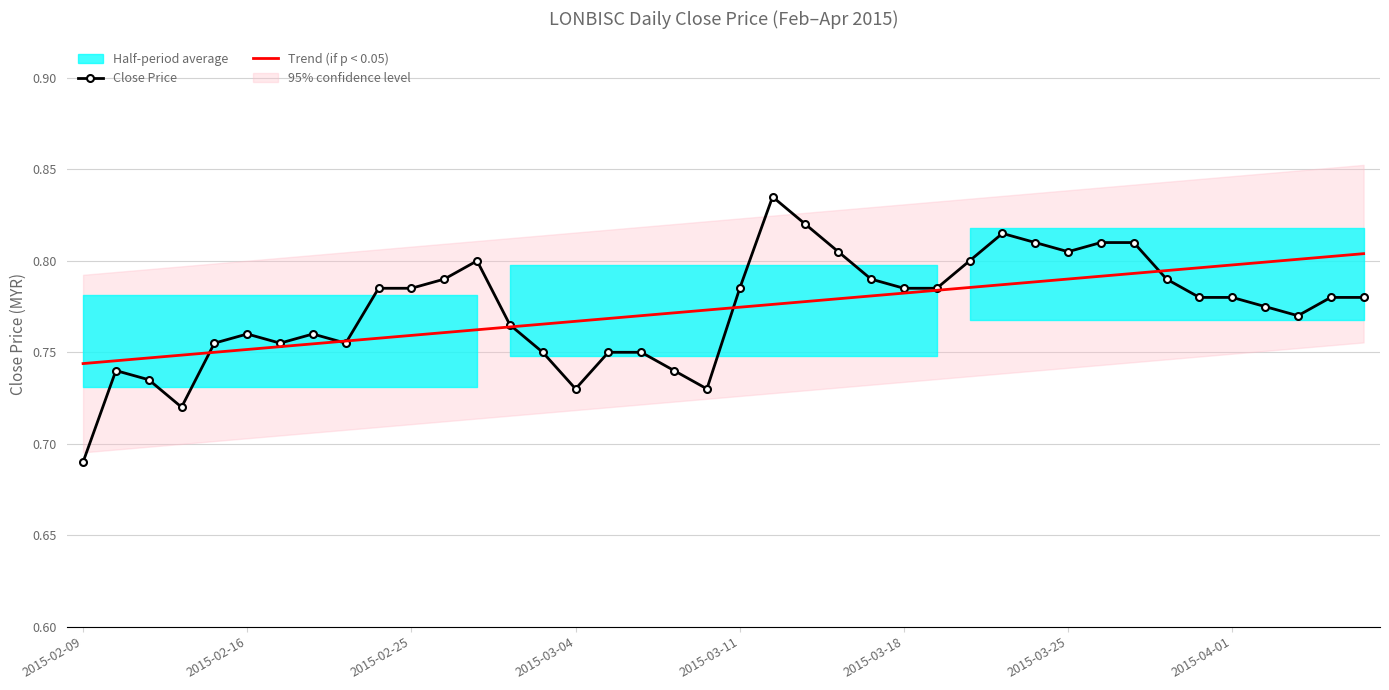

Where is Trend (if p < 0.05) nearest to the value 0?

2015-02-09